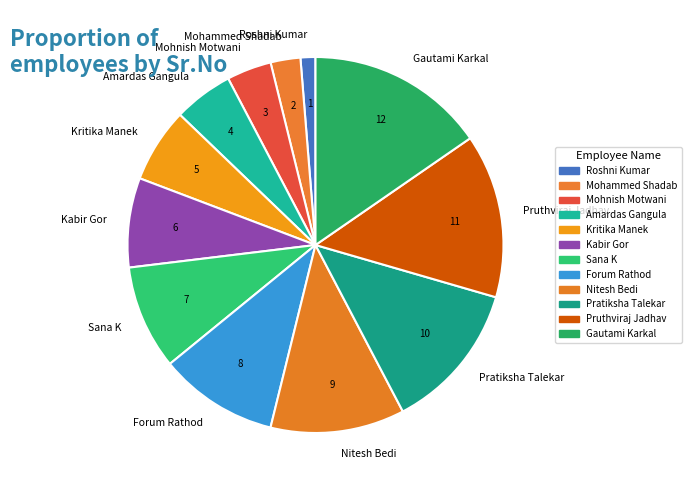

Is the sum of Forum Rathod and Roshni Kumar greater than half?

No